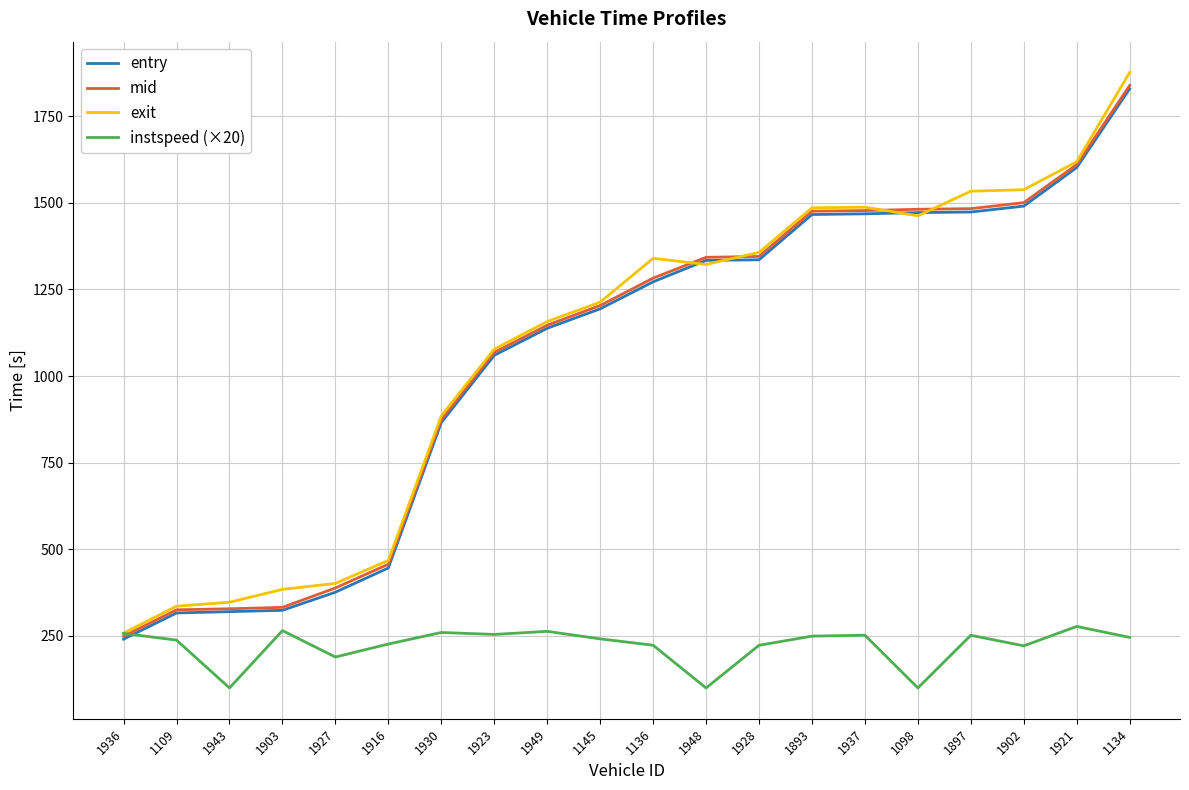

What is the spread (max minus min) of values at 1136?

1116.3